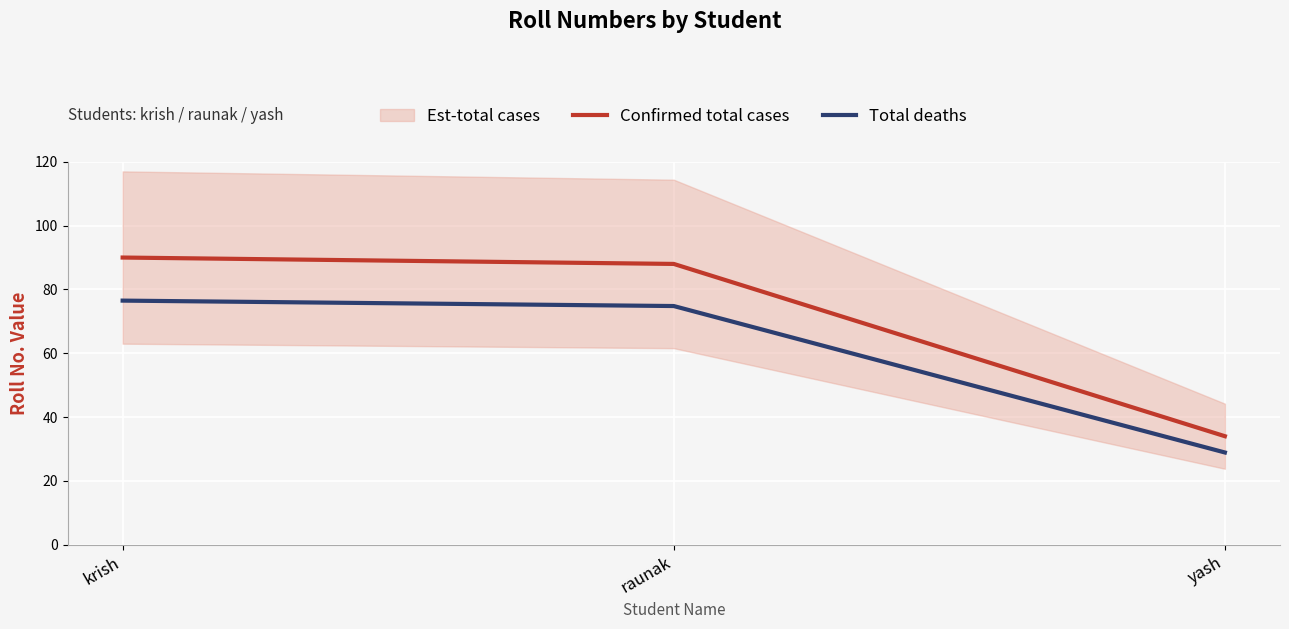

What position from the right is yash?

1